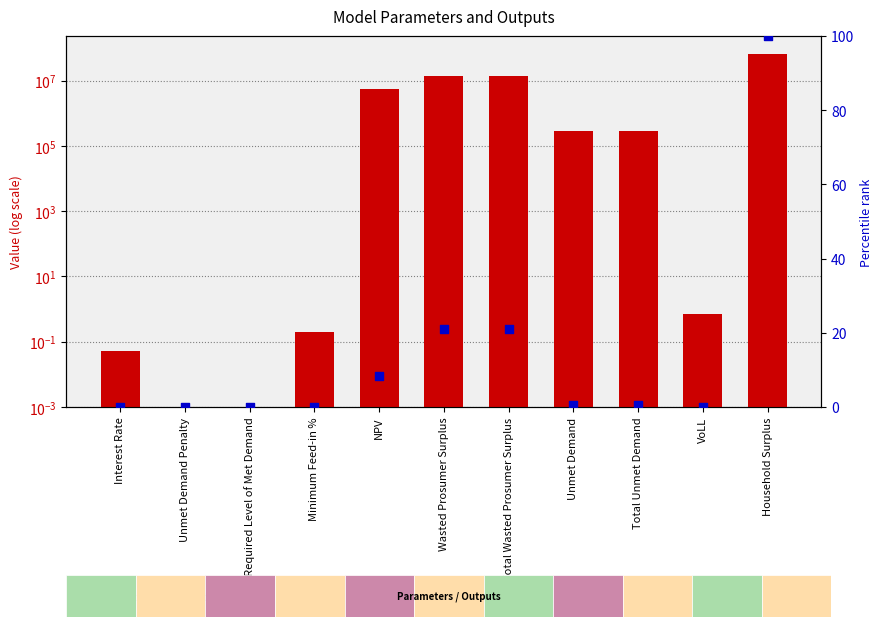

What are all the series names shown in the legend?

Value, percentile rank within the sample